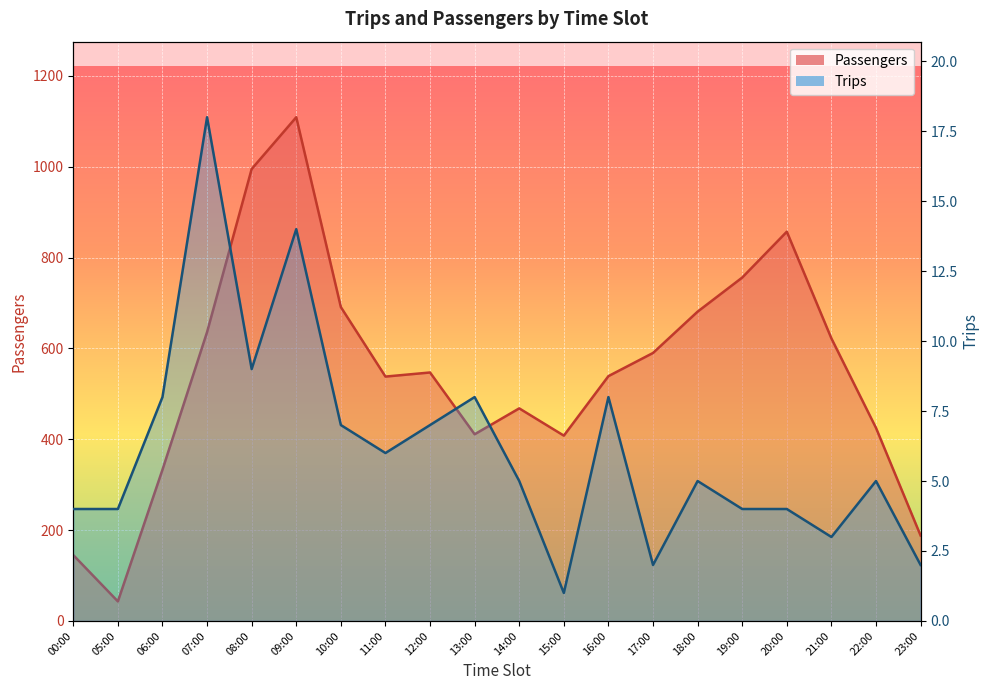

Which series has the largest total across all categories?

Passengers